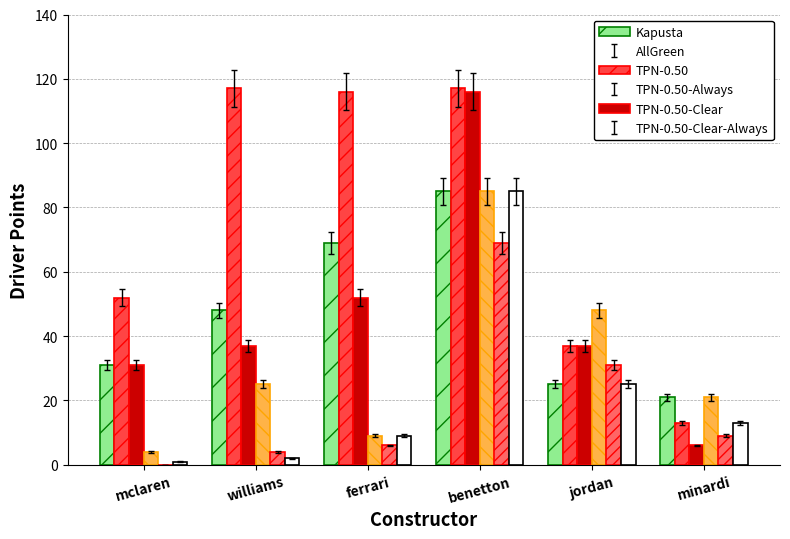

Are the bars grouped side by side (vs. stacked)?

Yes